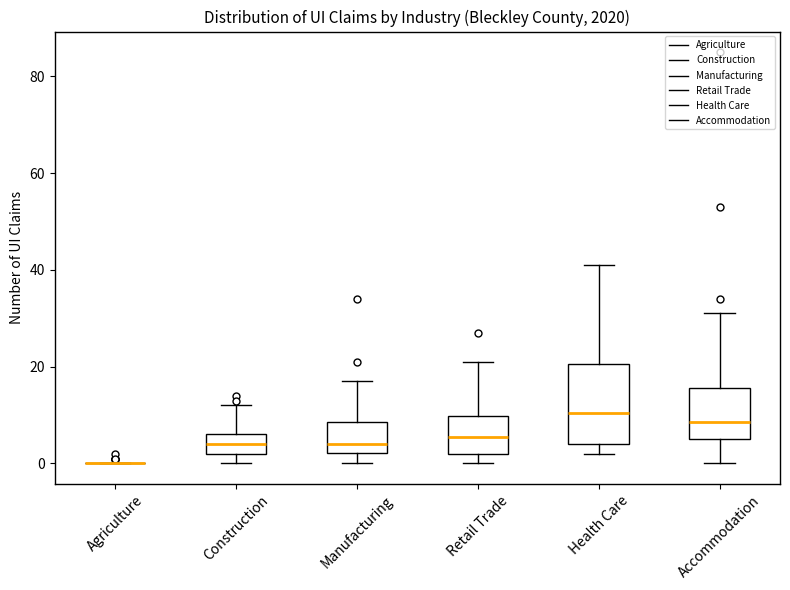

Reading left to right, transcribe this box plot: for each box, give where its median line is, the range the box spans, and where its two whiskers end, as read against the y-axis. The values are not printed on the chart, so give them approximately, as read against the axis.

Agriculture: box collapsed to a line at 0, whiskers 0 to 0
Construction: median 4, box 2 to 6, whiskers 0 to 12
Manufacturing: median 4, box 2 to 8, whiskers 0 to 18
Retail Trade: median 6, box 2 to 10, whiskers 0 to 22
Health Care: median 10, box 4 to 20, whiskers 2 to 42
Accommodation: median 8, box 6 to 16, whiskers 0 to 32